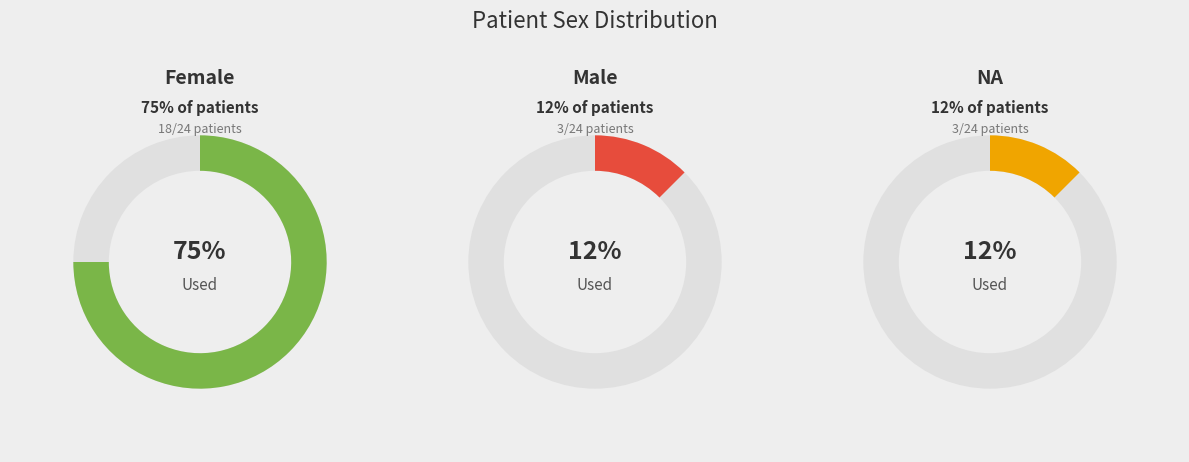

To the nearest percent, what is the difference between the largest and smallest slice percentages?

62%